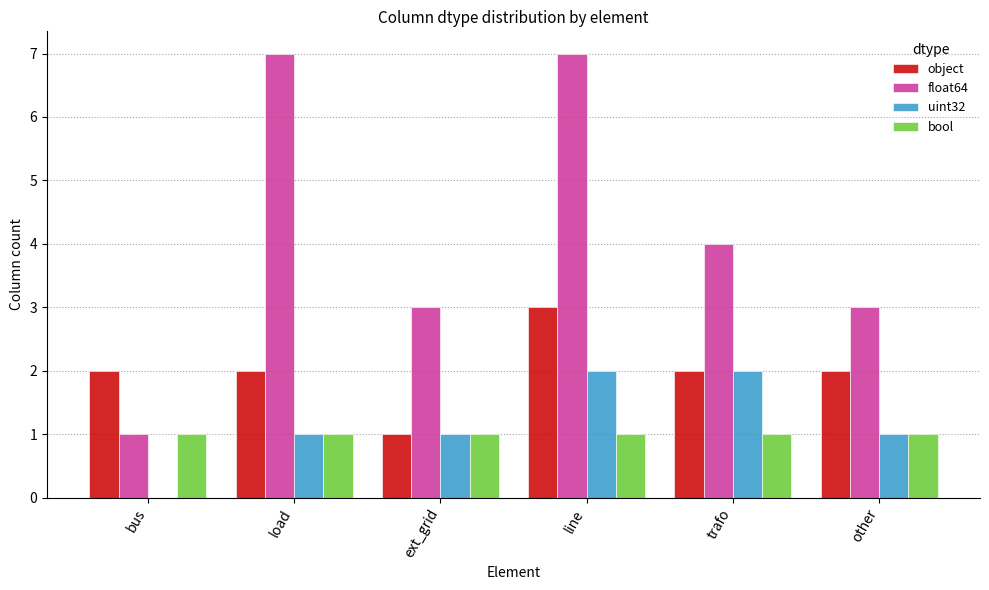

What is the spread (max minus min) of values at other?

2